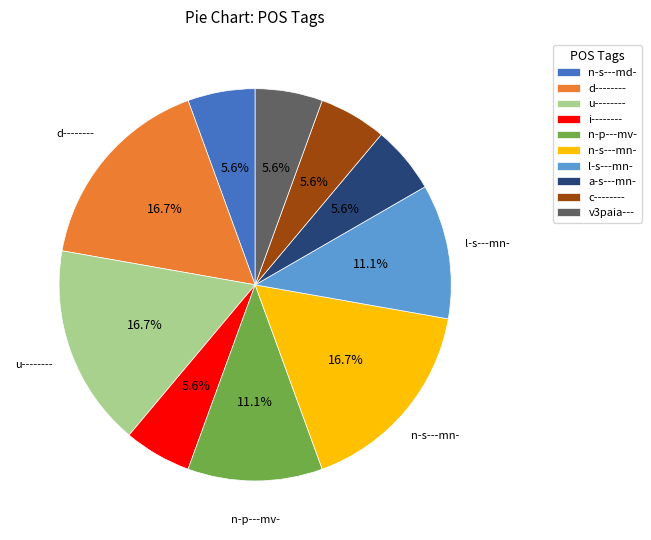

Between c-------- and n-s---mn-, which is larger?

n-s---mn-